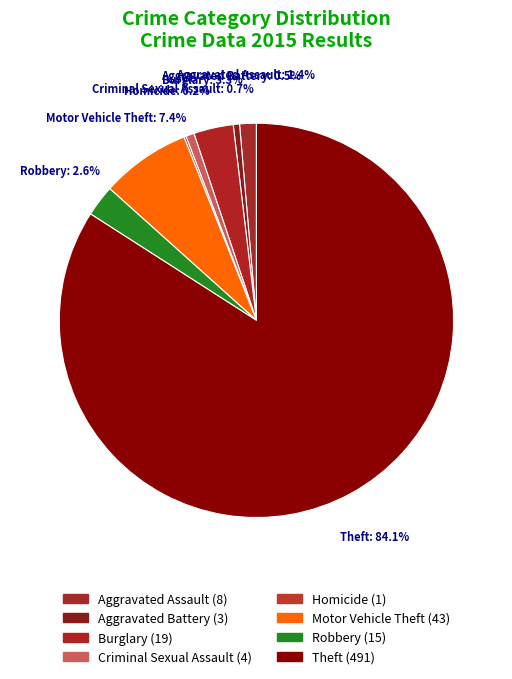

Combined, do Robbery and Criminal Sexual Assault account for over 50%?

No